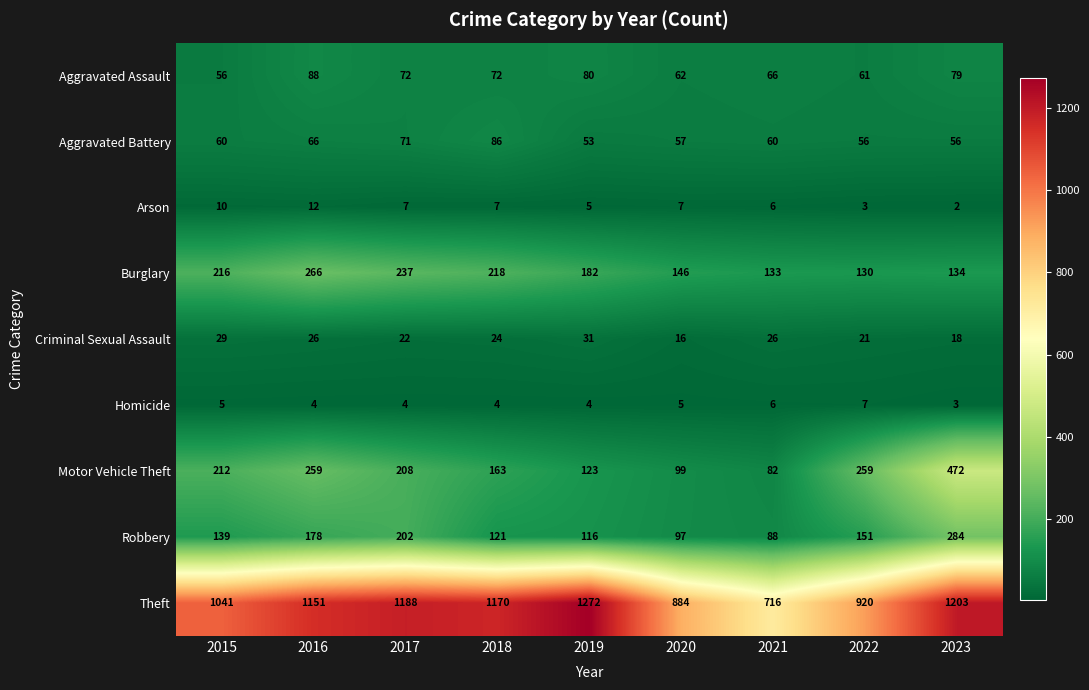

Rank the series at 2018 from highest to lowest value.

Theft, Burglary, Motor Vehicle Theft, Robbery, Aggravated Battery, Aggravated Assault, Criminal Sexual Assault, Arson, Homicide